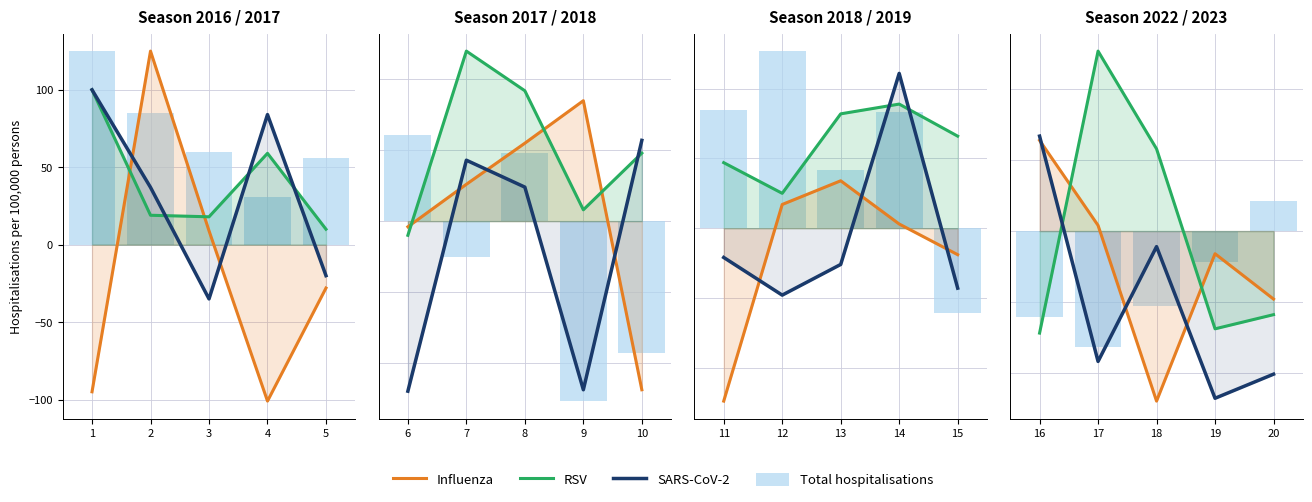

Which category has the highest value across all series?

17